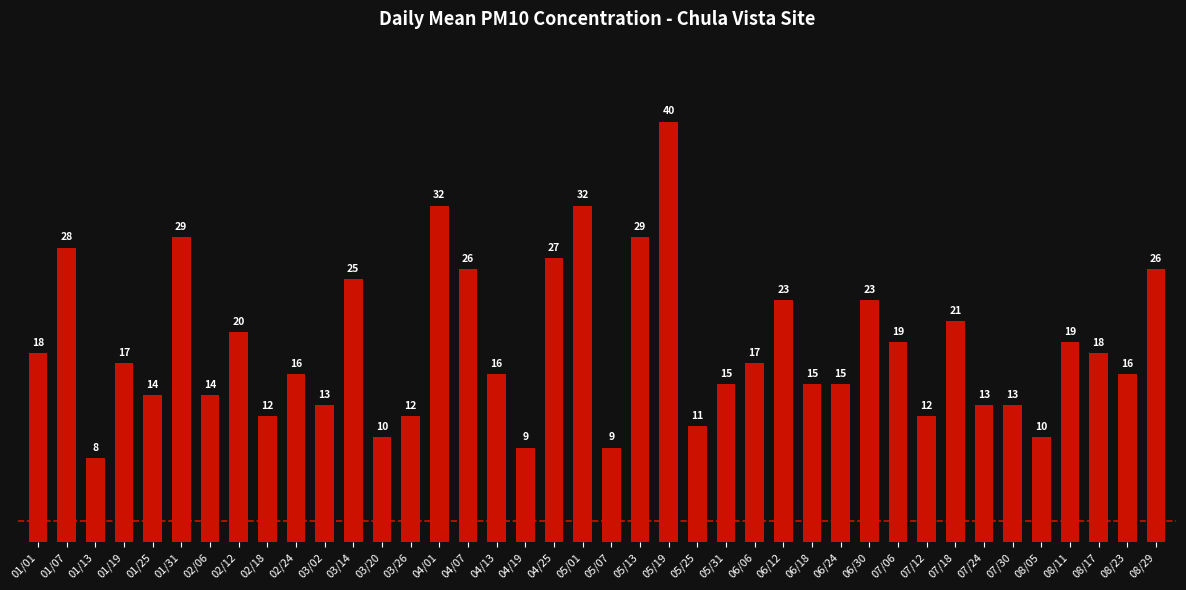

What is the ratio of the value at 02/18 to the value at 05/01?

0.4